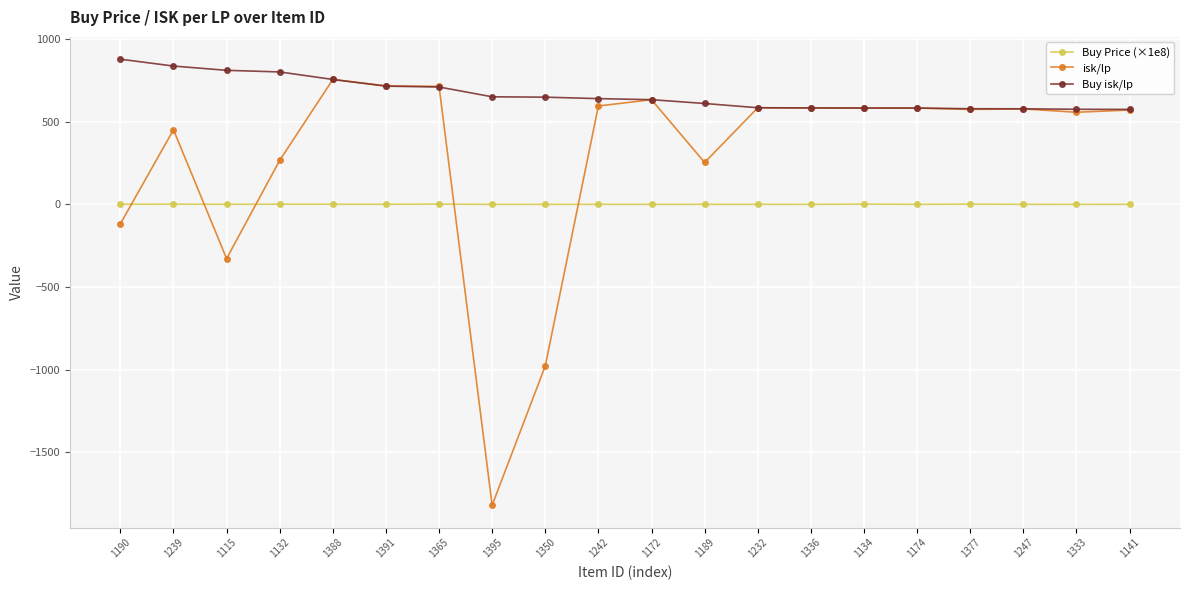

True or false: Buy Price (×1e8) has more than 1 points higher than both neighbors.

True